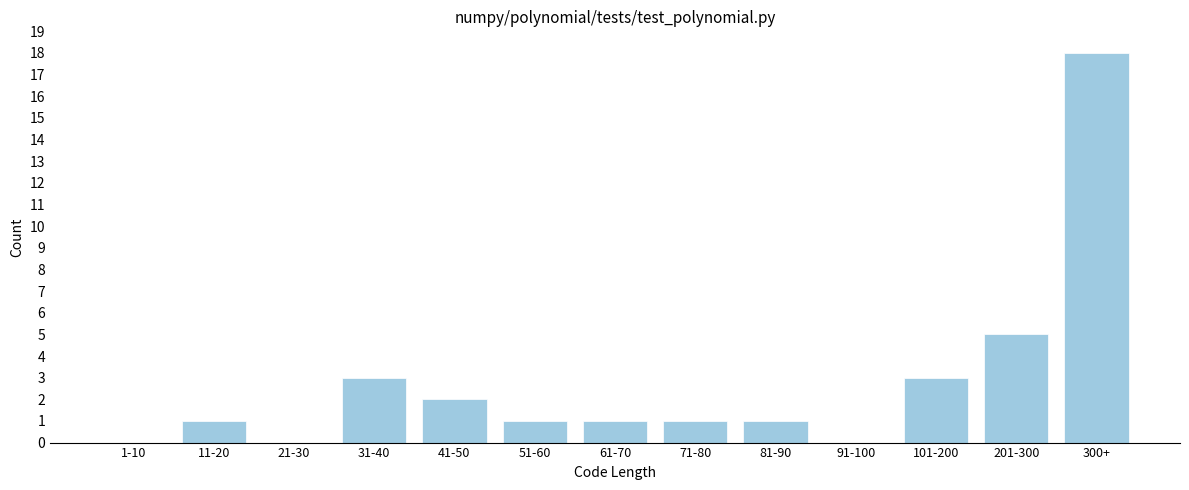

Reading left to right, transcribe all the data shown in this chart.

1-10=0	11-20=1	21-30=0	31-40=3	41-50=2	51-60=1	61-70=1	71-80=1	81-90=1	91-100=0	101-200=3	201-300=5	300+=18